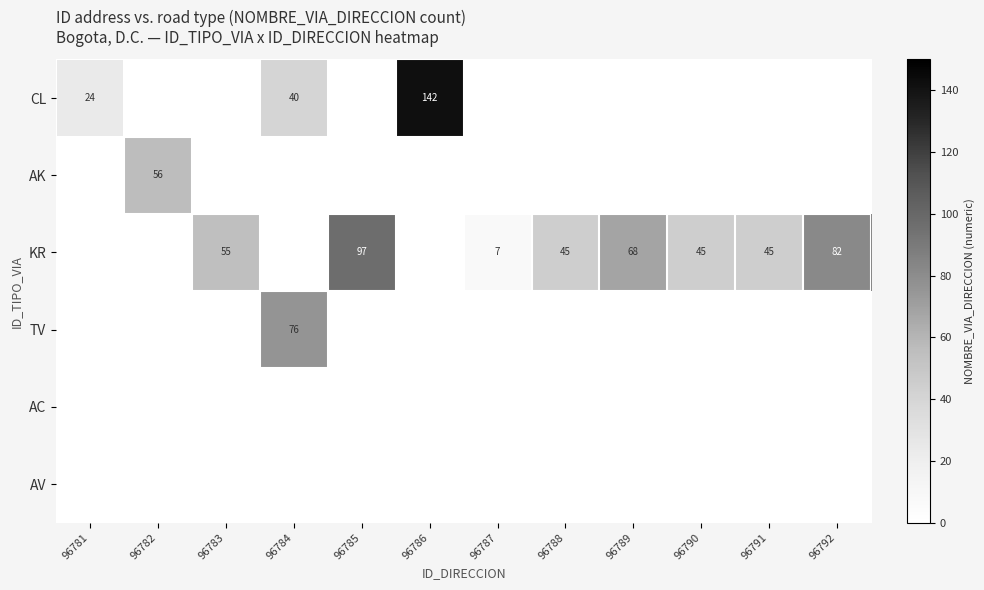

What is the spread (max minus min) of values at 96790?

45